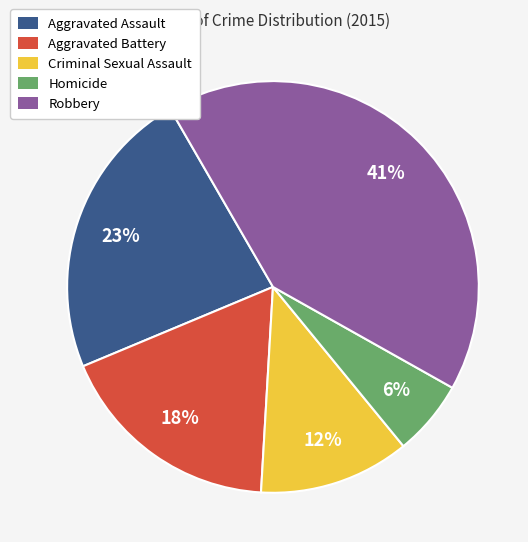

To the nearest percent, what portion does Aggravated Assault represent?

23%